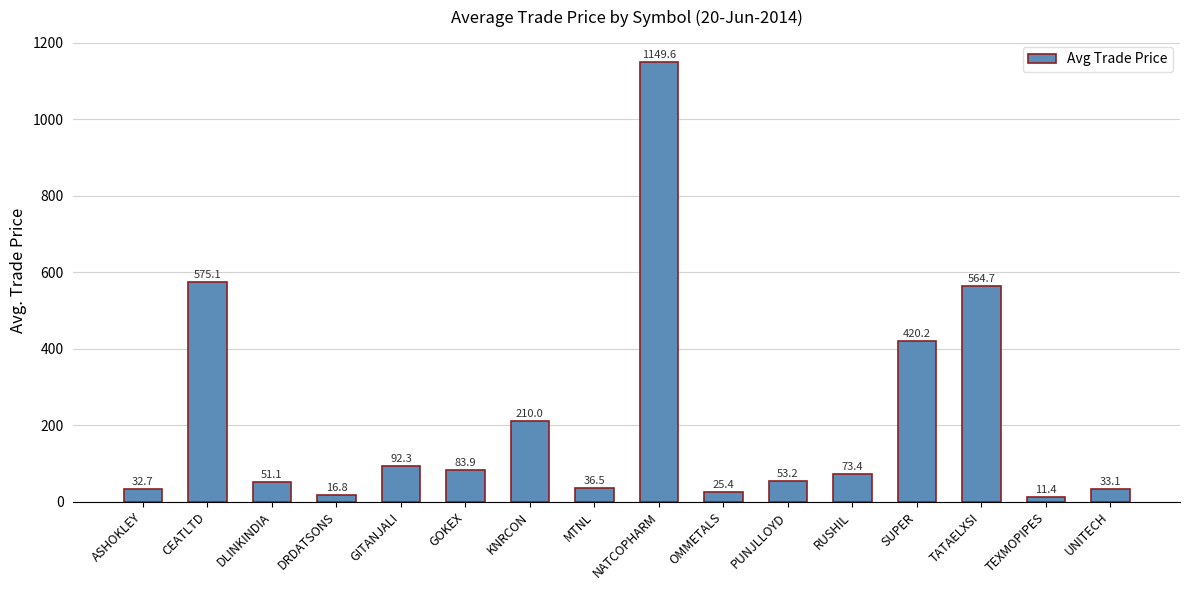

What is the sum of the values at ASHOKLEY and PUNJLLOYD?

85.9